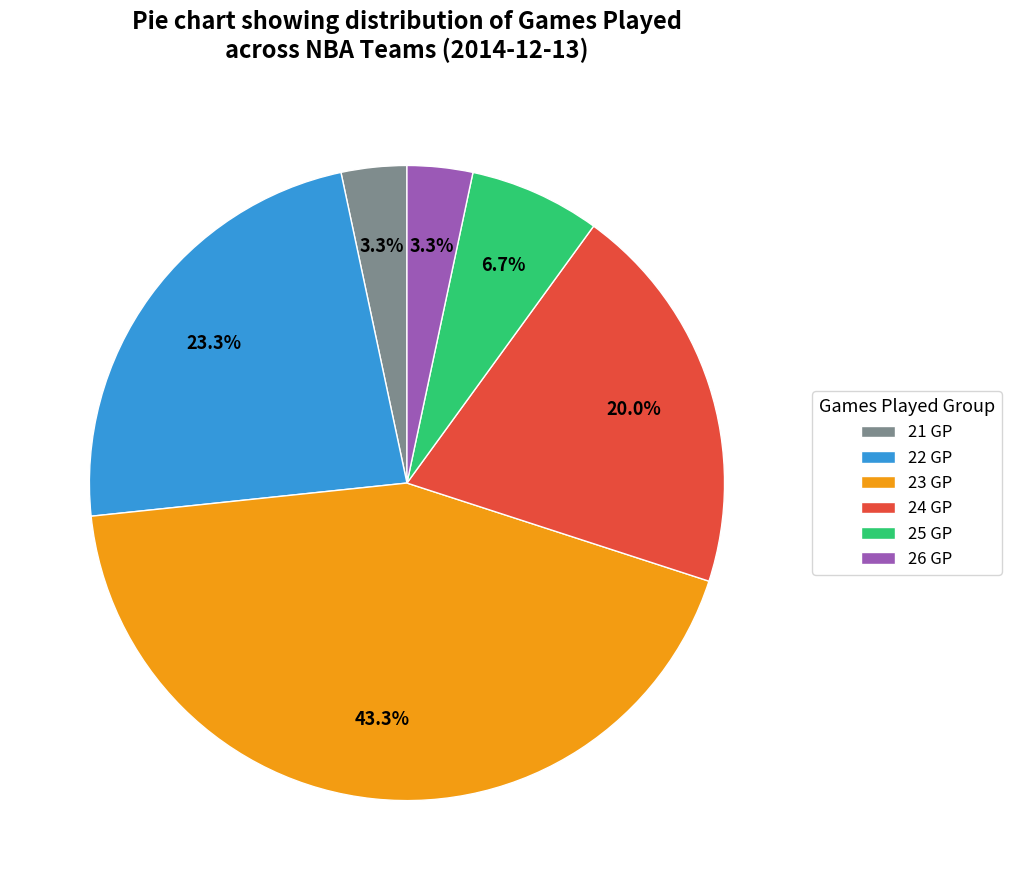

Is there any slice that represents more than half of the pie?

No